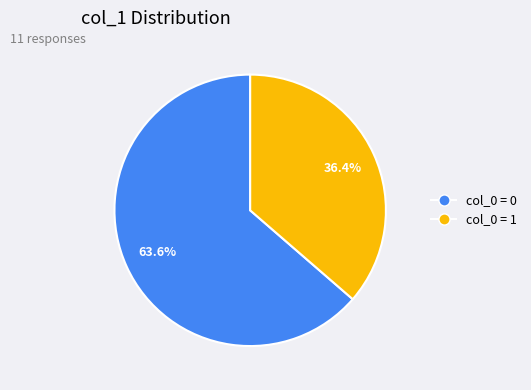

Is there any slice that represents more than half of the pie?

Yes